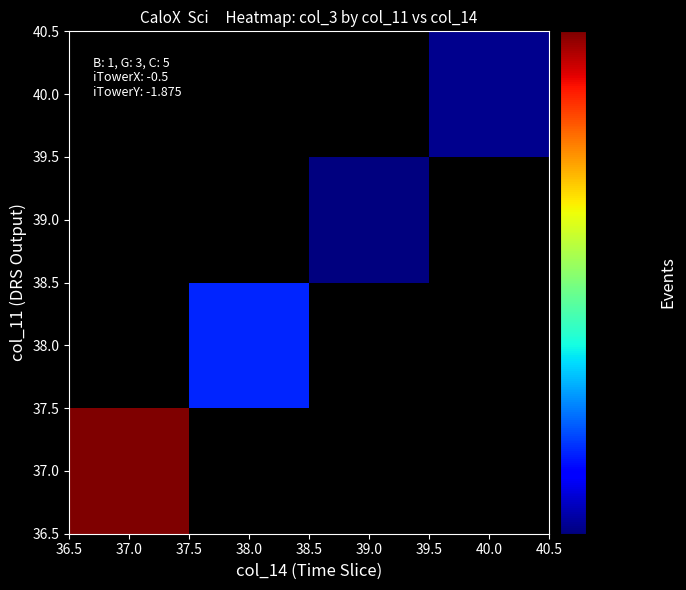

Reading left to right, list all the values displayed in this chart.

37.0: 37.0=208905264.0	38.0=0.0	39.0=0.0	40.0=0.0
38.0: 37.0=0.0	38.0=117438096.0	39.0=0.0	40.0=0.0
39.0: 37.0=0.0	38.0=0.0	39.0=105042460.5	40.0=0.0
40.0: 37.0=0.0	38.0=0.0	39.0=0.0	40.0=105968866.7